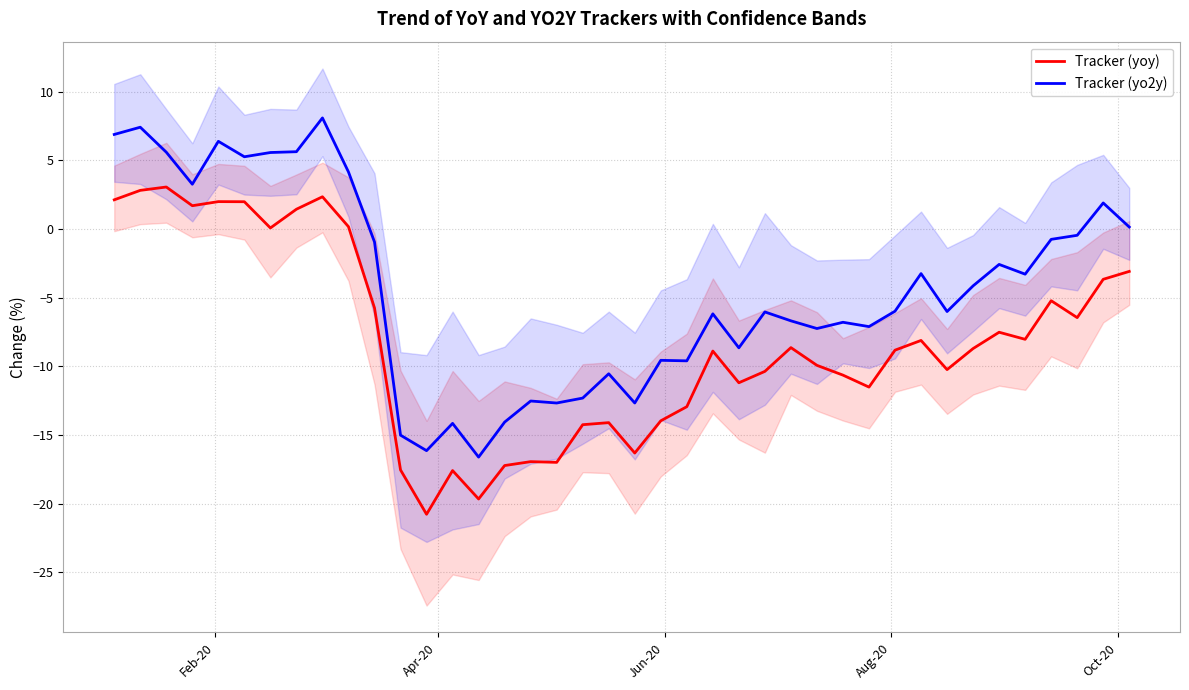

What is the minimum value for Tracker (yo2y)?

-16.6